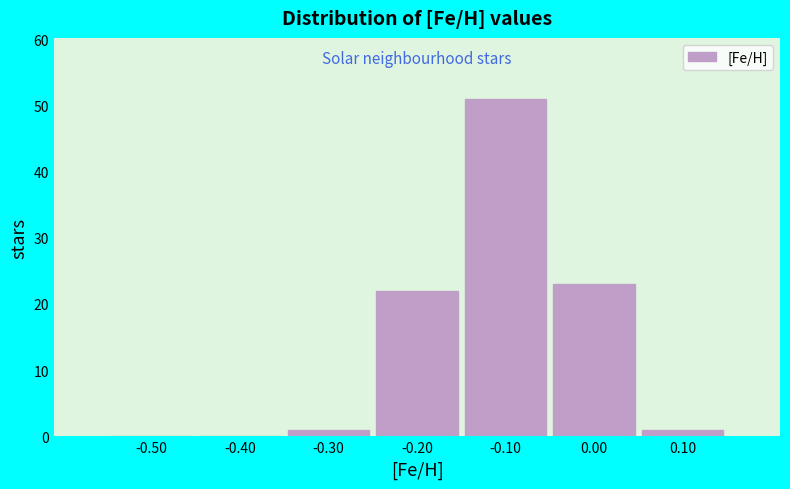

Reading left to right, transcribe this chart: for each bar, give the range it covers on the x-axis and its height. The values are not printed on the chart, so give them approximately, as read against the axis.

-0.55 to -0.45: 0
-0.45 to -0.35: 0
-0.35 to -0.25: 1
-0.25 to -0.15: 22
-0.15 to -0.05: 51
-0.05 to 0.05: 23
0.05 to 0.15: 1